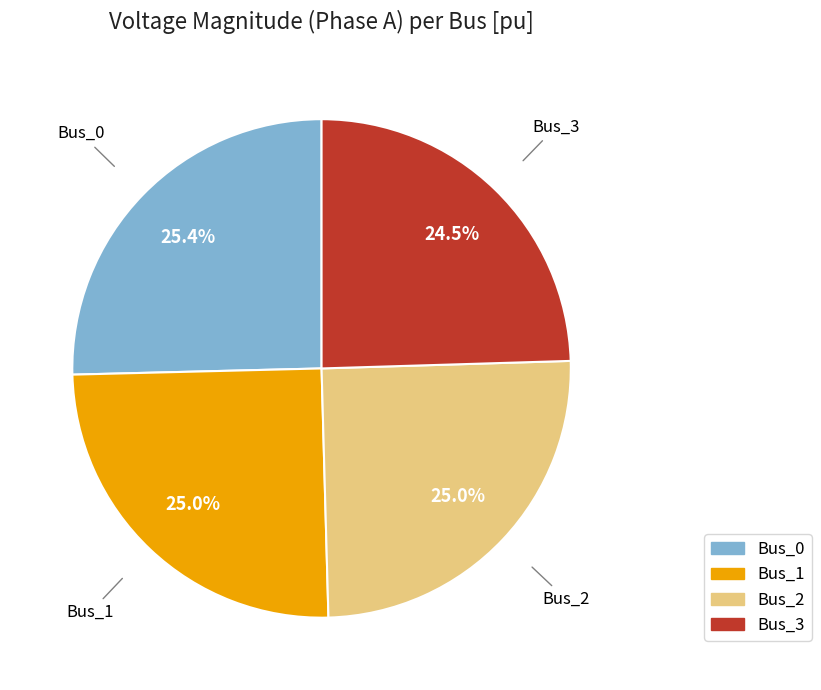

To the nearest percent, what is the difference between the largest and smallest slice percentages?

1%